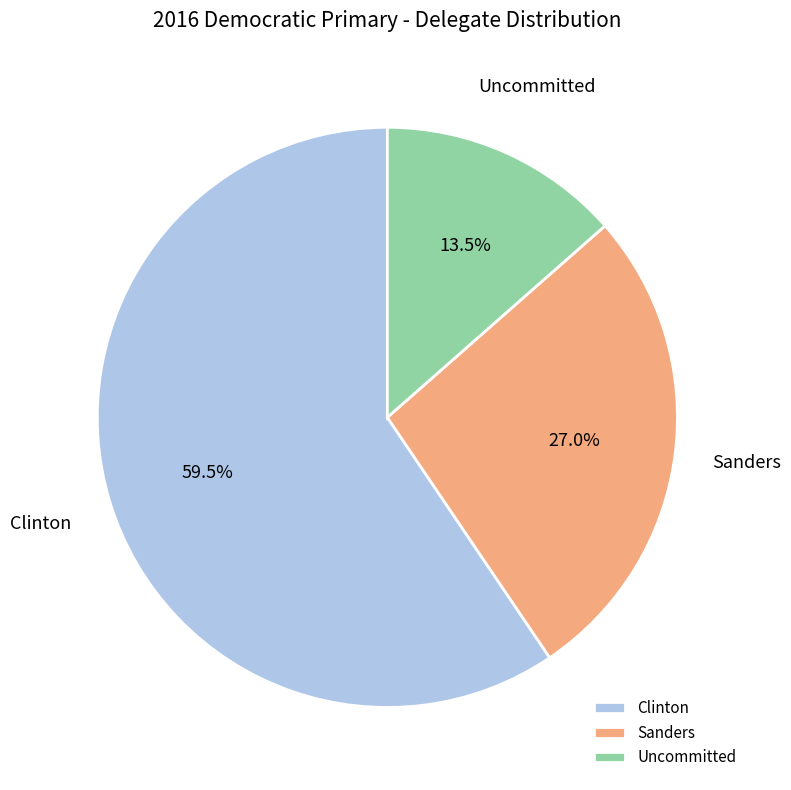

Rank the categories by value from lowest to highest.

Uncommitted, Sanders, Clinton